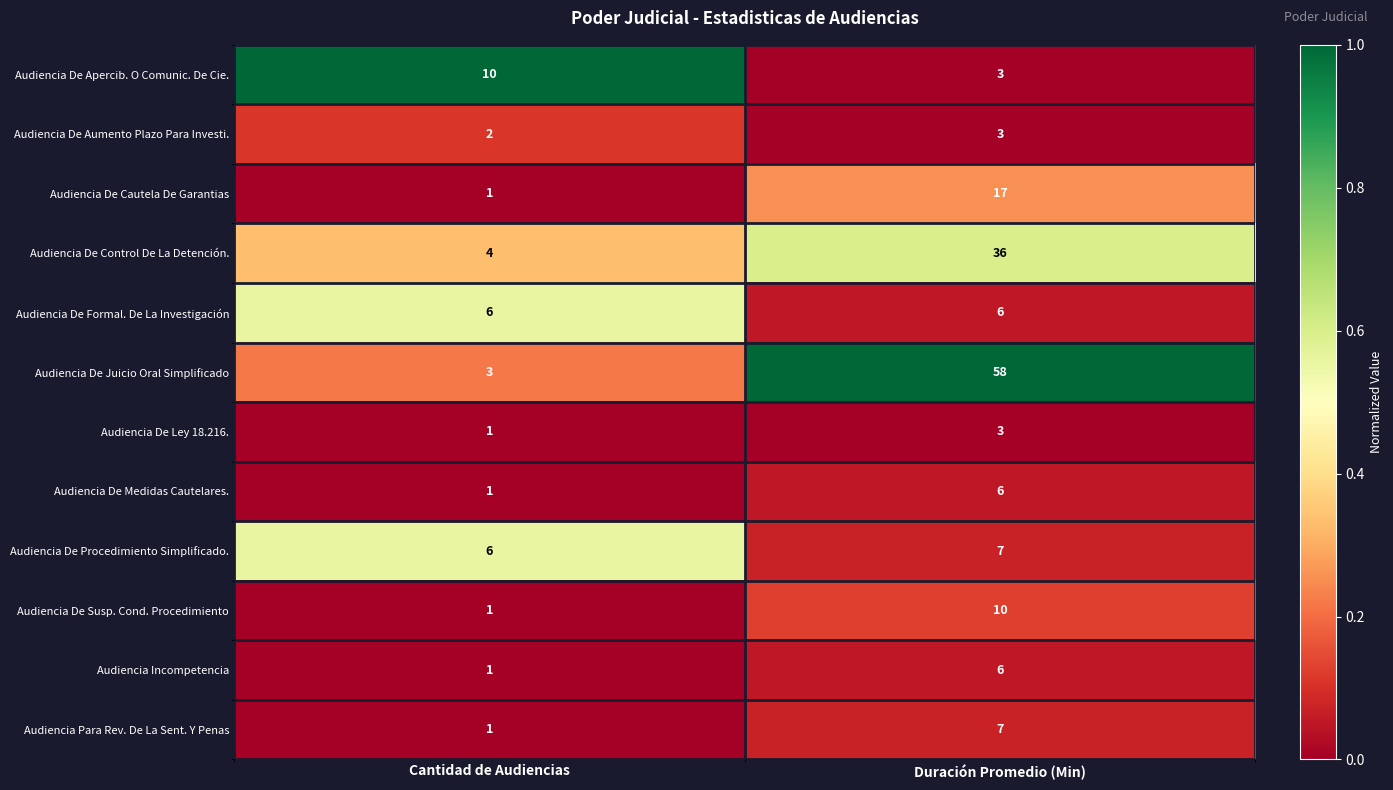

What is the average value of the Audiencia De Cautela De Garantias series?

9